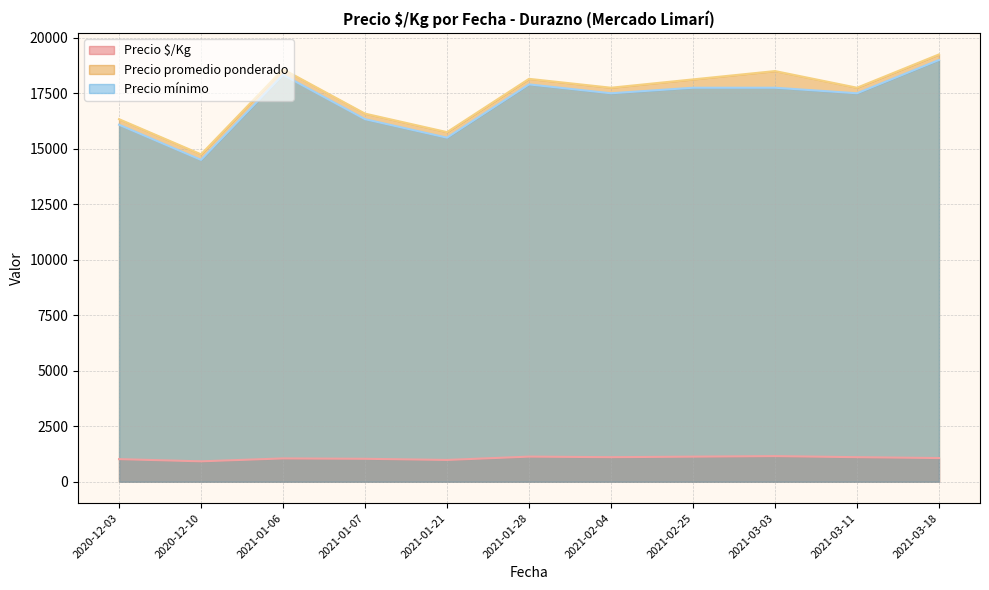

True or false: Precio $/Kg and Precio mínimo intersect in this chart.

False